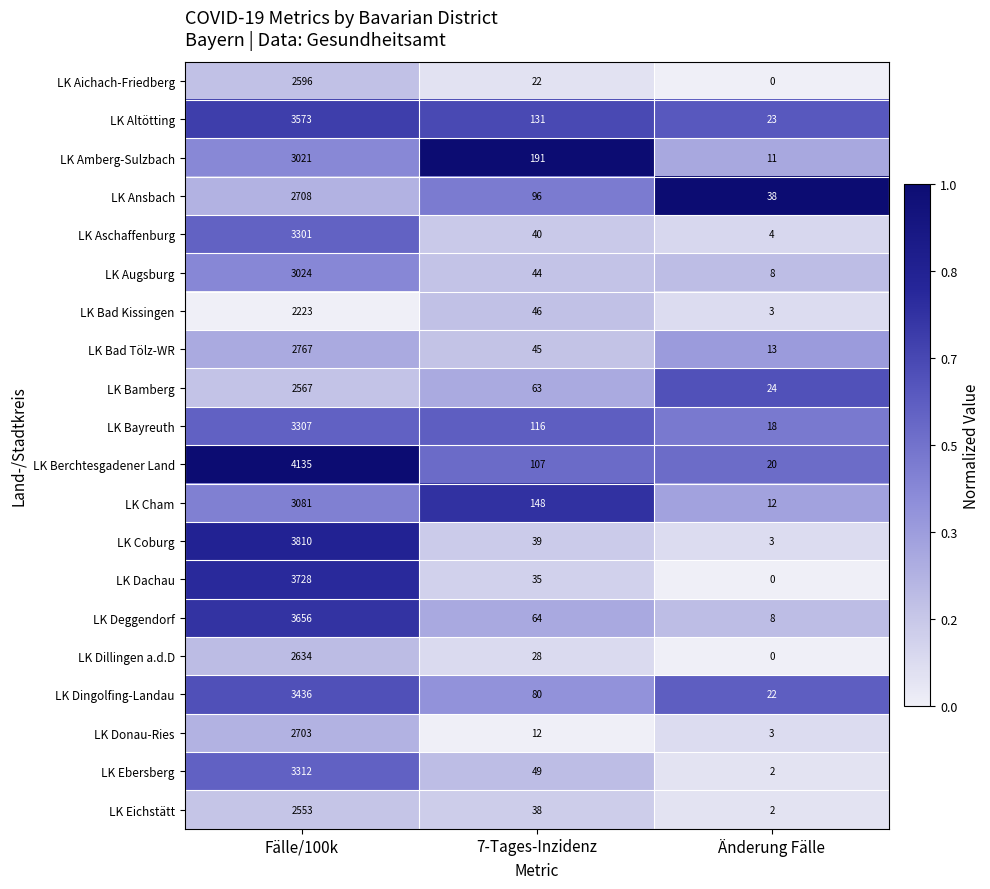

Read the LK Coburg value at Fälle/100k, to the nearest 10.

3810